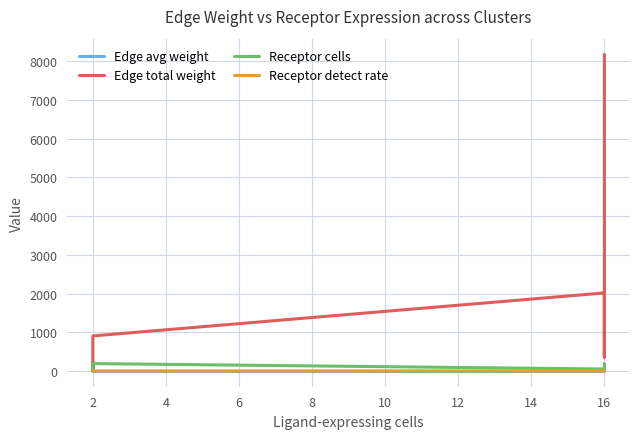

How many values in the Receptor cells series exceed 49?

4